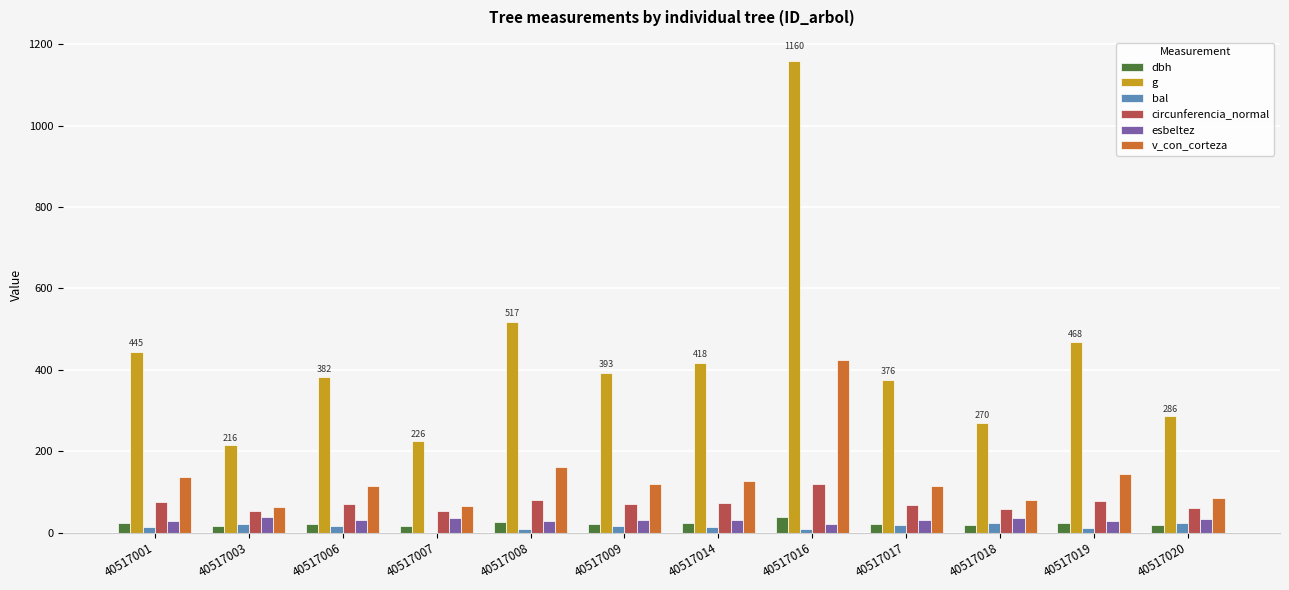

What is the total value across all series at 40517008?

820.1